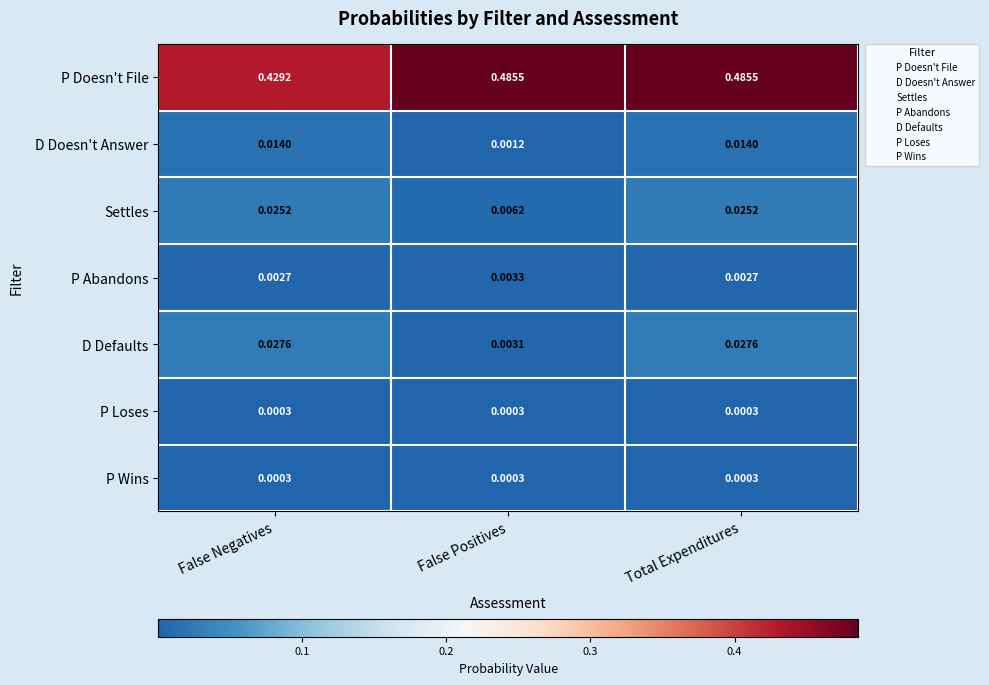

Where is Settles nearest to the value 0?

False Positives